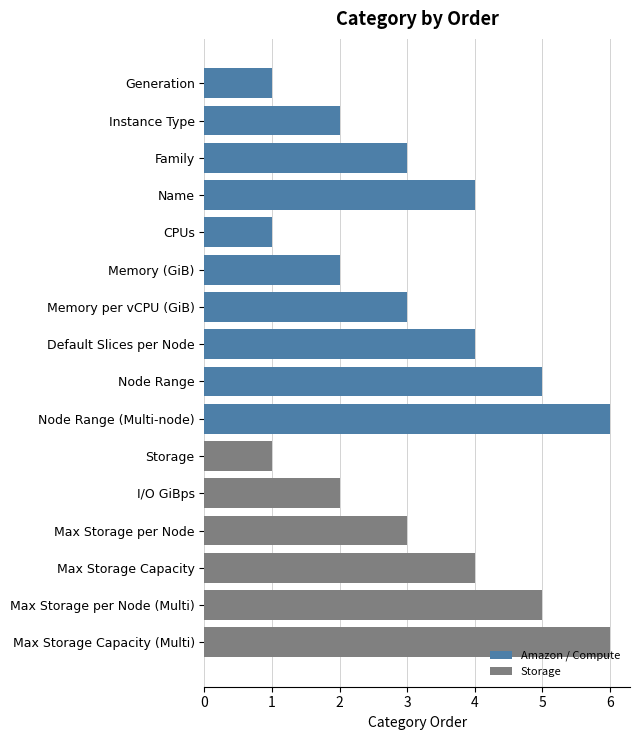

The Amazon / Compute series shows 5 at Node Range. True or false?

True